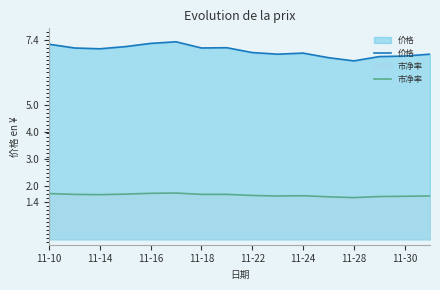

Is the value of 市净率 at 11-10 greater than the value of 价格 at 11-18?

No